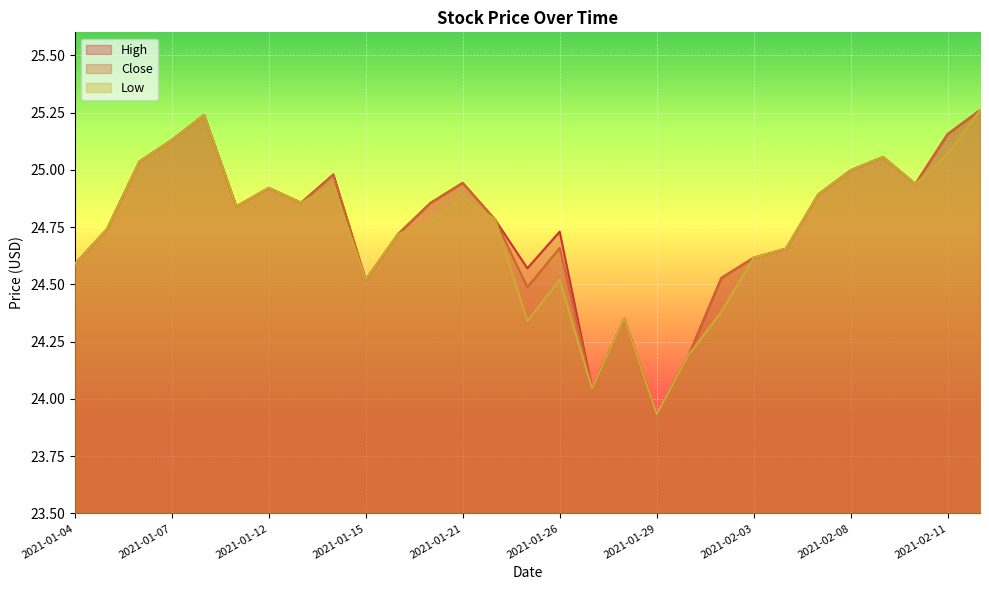

At which category does the chart reach its peak across all series?

2021-02-12